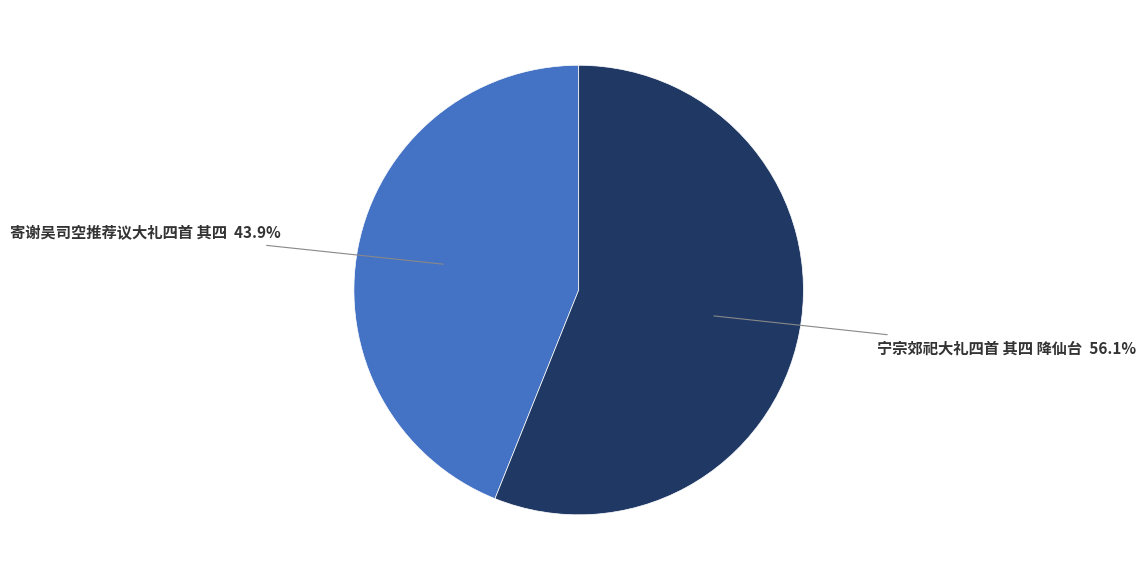

Which slice is the largest?

宁宗郊祀大礼四首 其四 降仙台